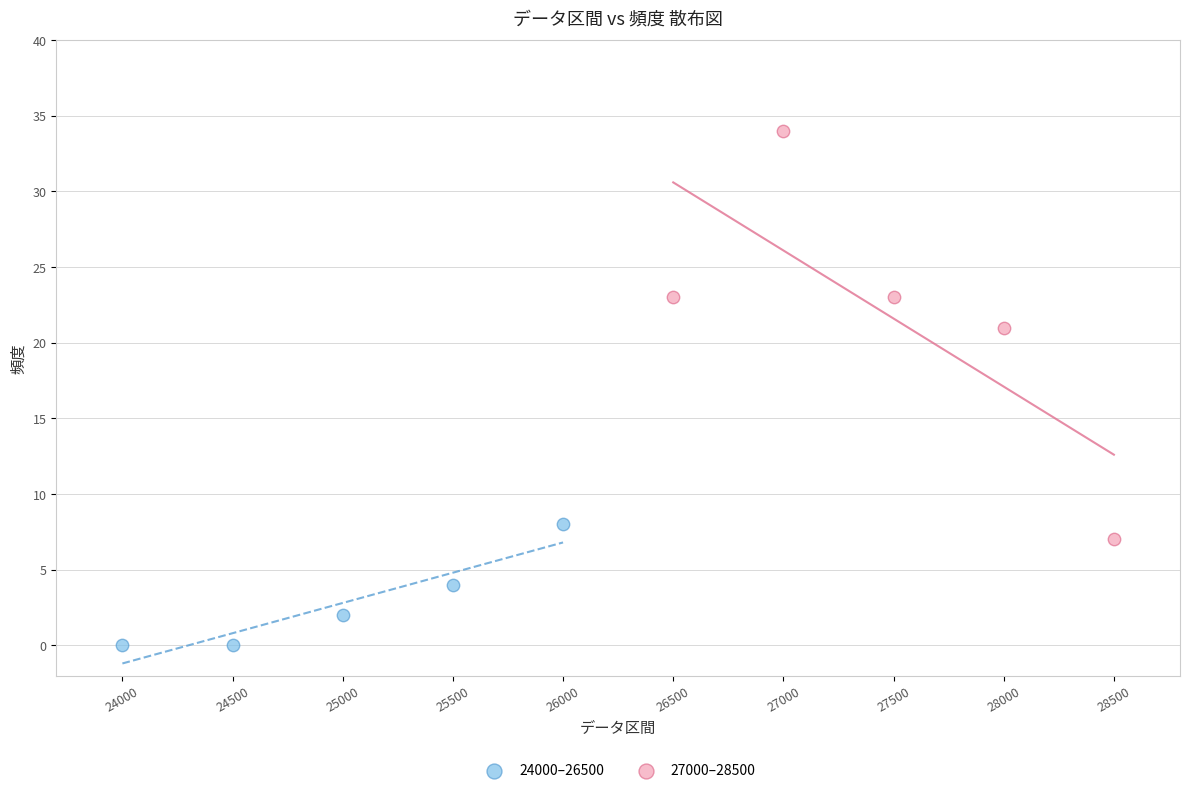

Which series has the widest spread of Y values?

27000–28500